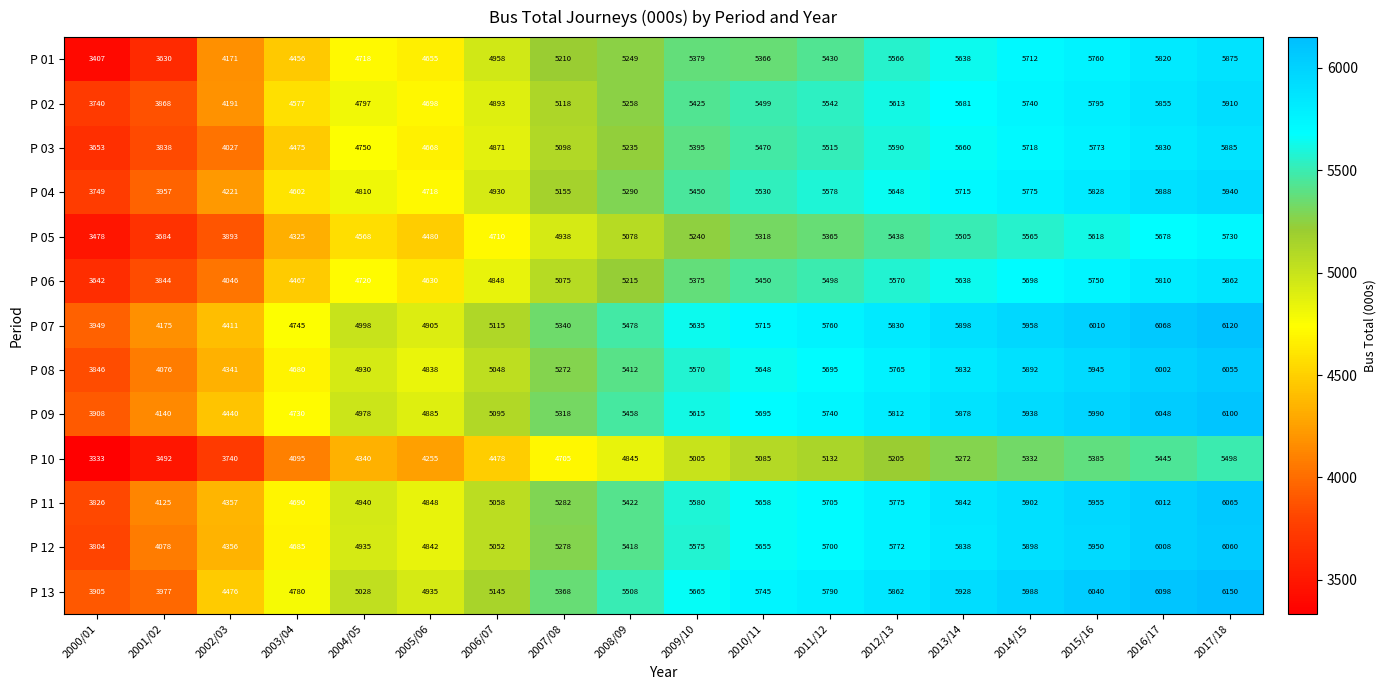

At how many categories does at least one series exceed 4148?

17